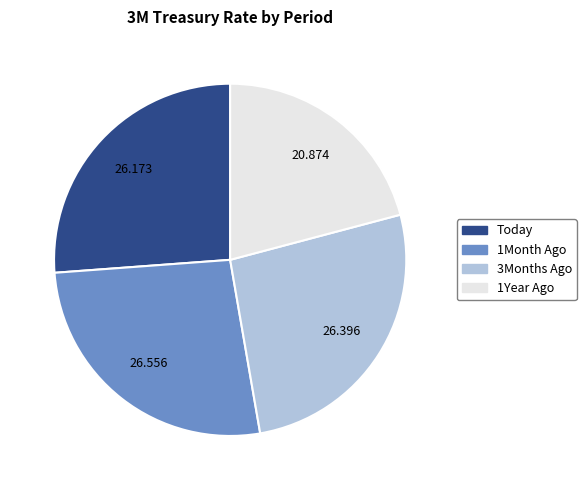

Is the sum of Today and 3Months Ago greater than half?

Yes